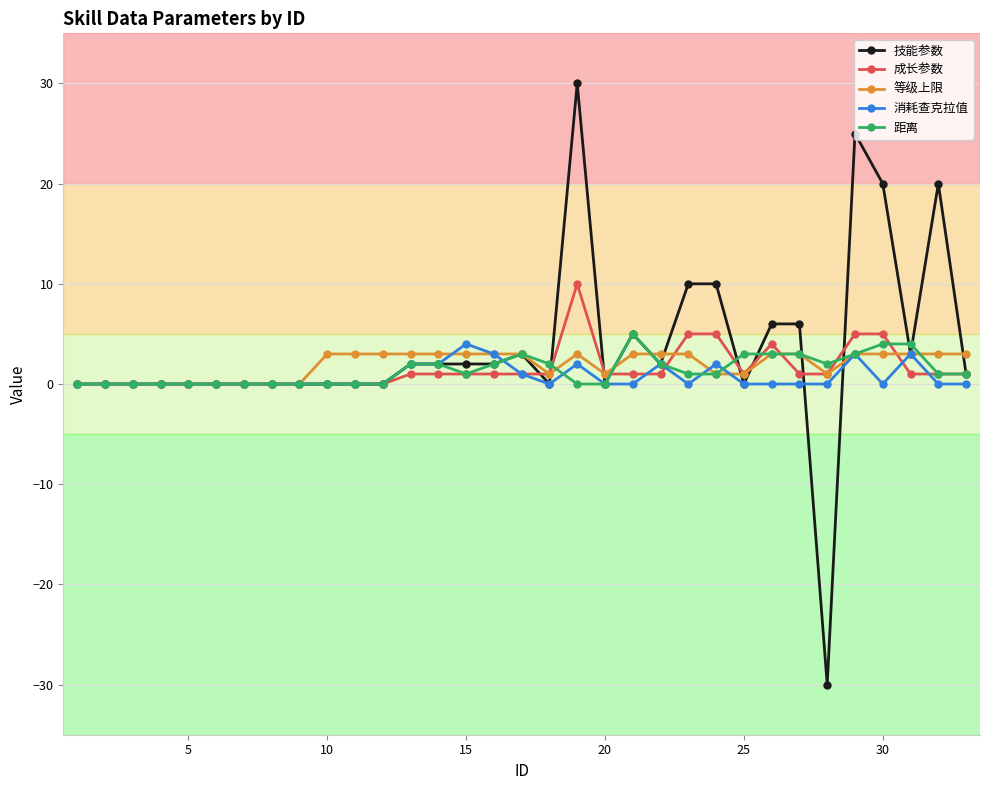

What is the smallest value displayed?

-30